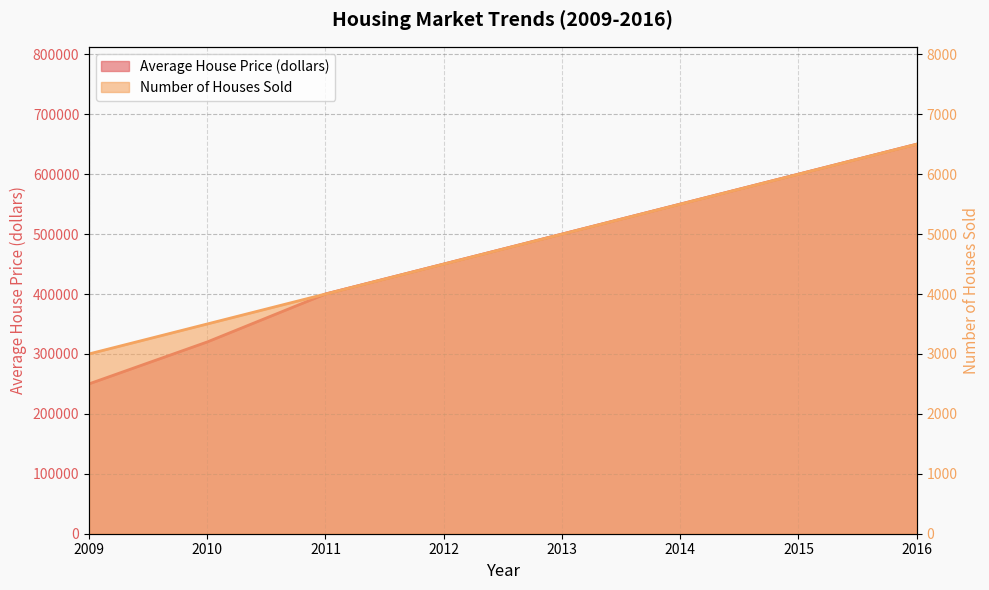

What is the total value across all series at 2016?

656500